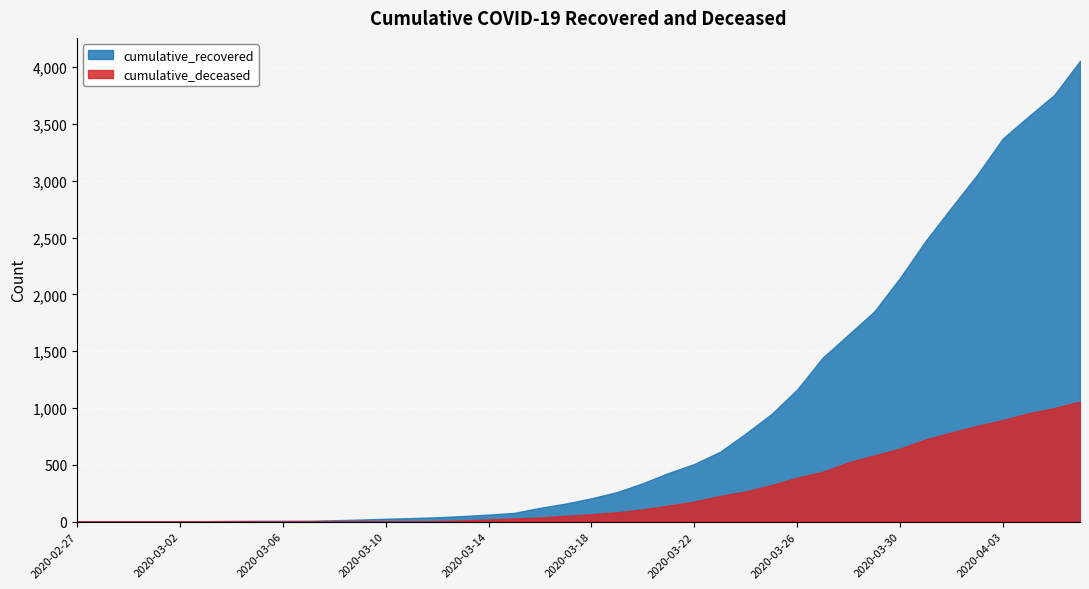

At which label does cumulative_recovered first exceed 206?

2020-03-19